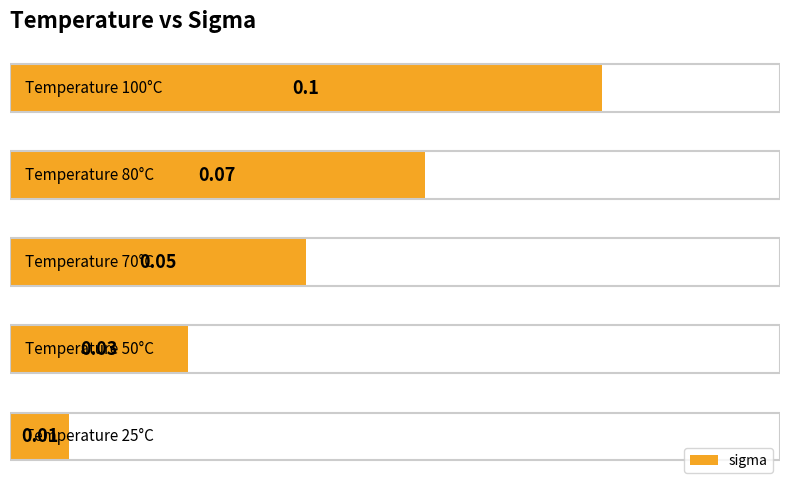

What is the sum of all values?

0.3